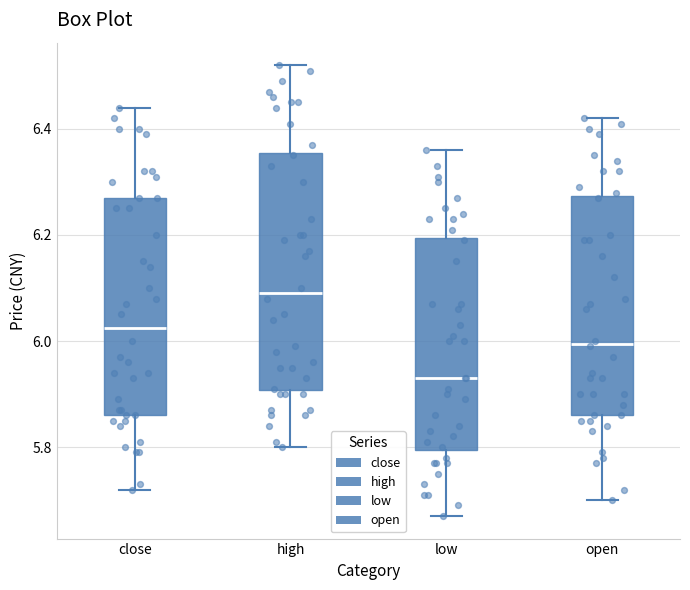

Which box's median line is the highest?

high